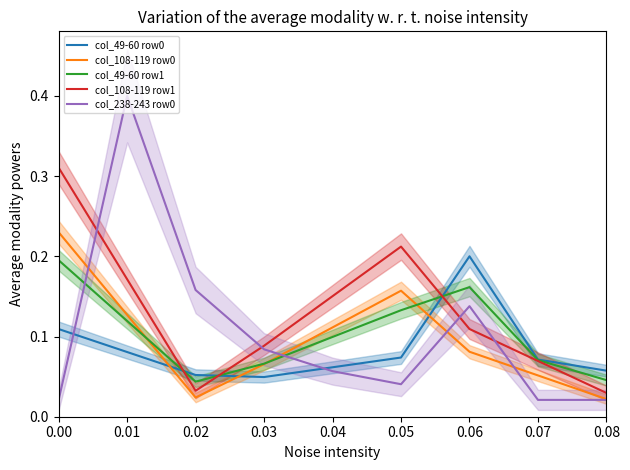

At 0.03, list the series in order from smallest to largest.

col_49-60 row0, col_108-119 row0, col_49-60 row1, col_238-243 row0, col_108-119 row1